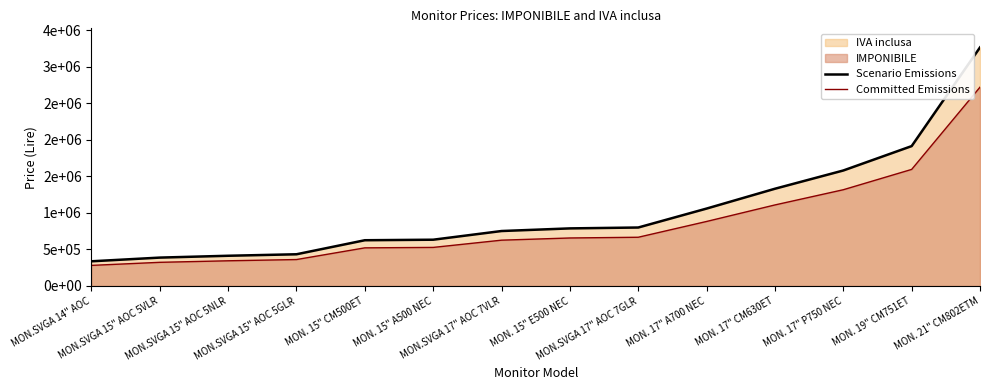

Rank the series by their average value, from highest to lowest.

Scenario Emissions, Committed Emissions